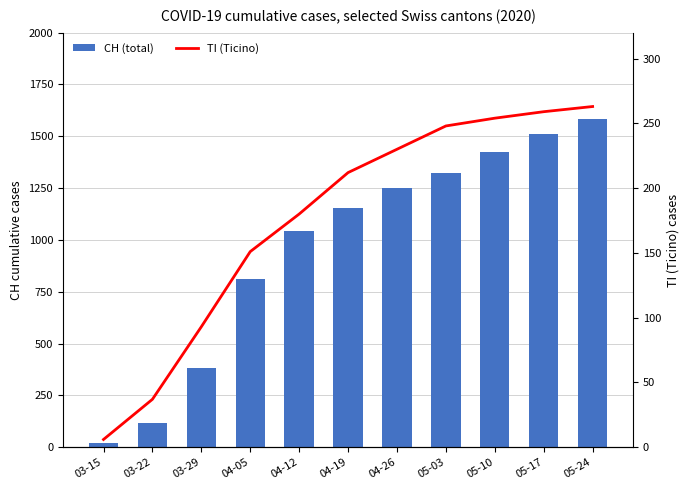

List the series in order of their overall mean, lowest first.

TI (Ticino), CH (total)